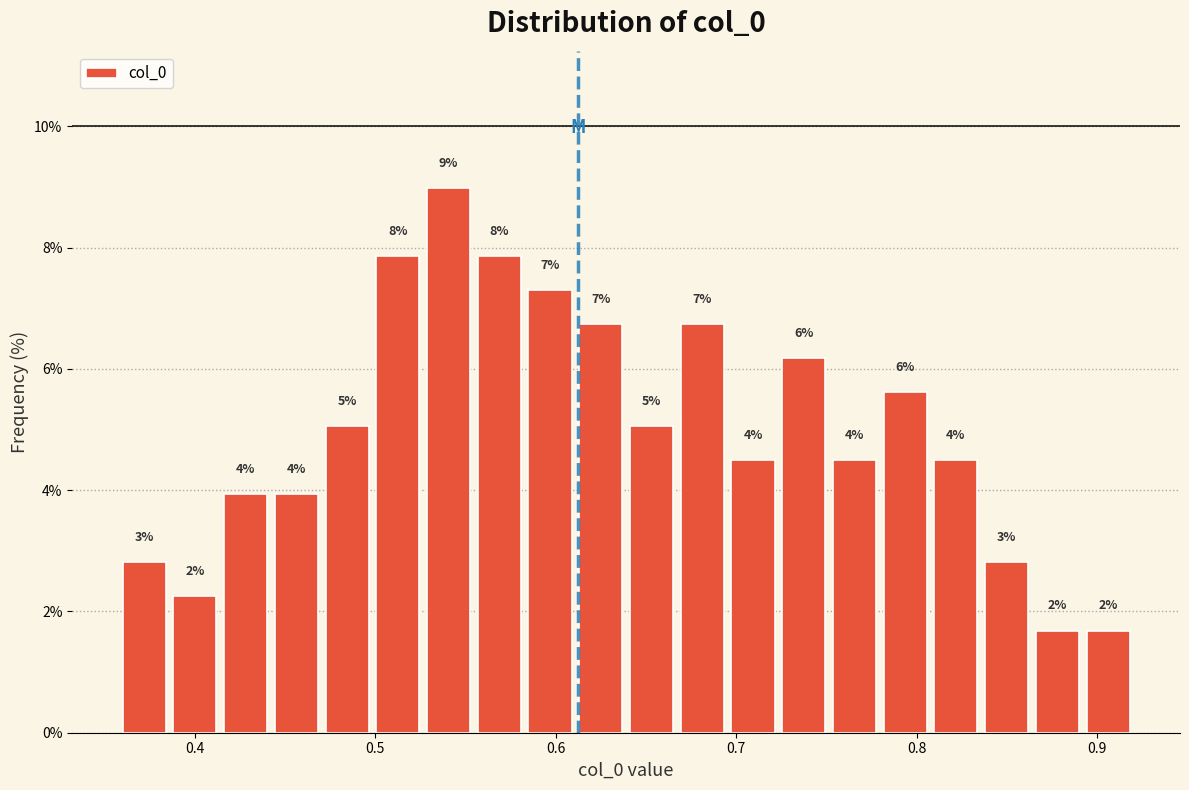

Around what value on the x-axis is the tallest bar? Give the approximate position of its centre, as read against the axis.

0.54